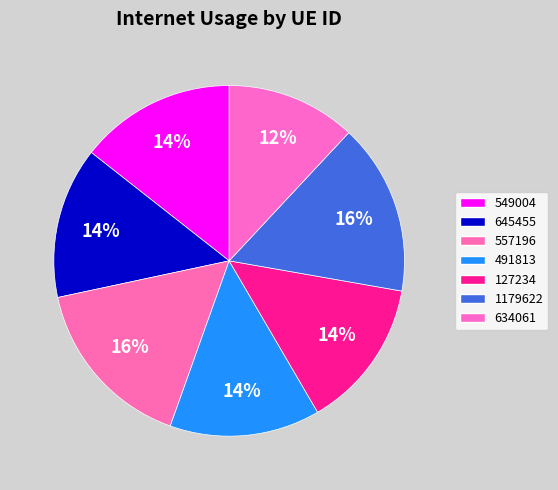

How much of the chart is everything except 127234?

86.2%